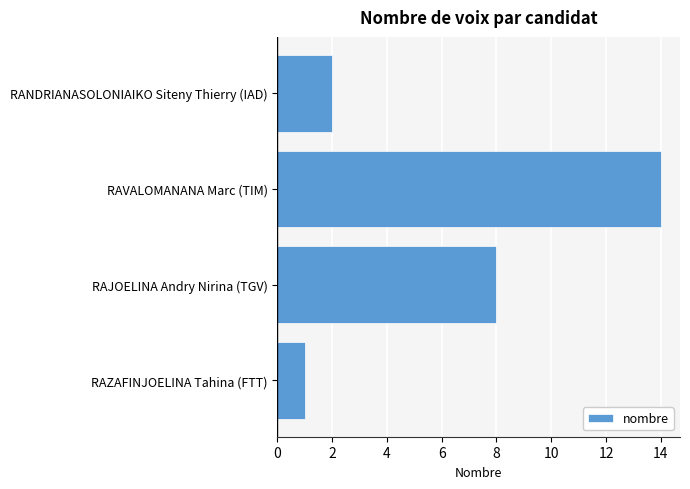

List the labels in order of value, smallest first.

RAZAFINJOELINA Tahina (FTT), RANDRIANASOLONIAIKO Siteny Thierry (IAD), RAJOELINA Andry Nirina (TGV), RAVALOMANANA Marc (TIM)